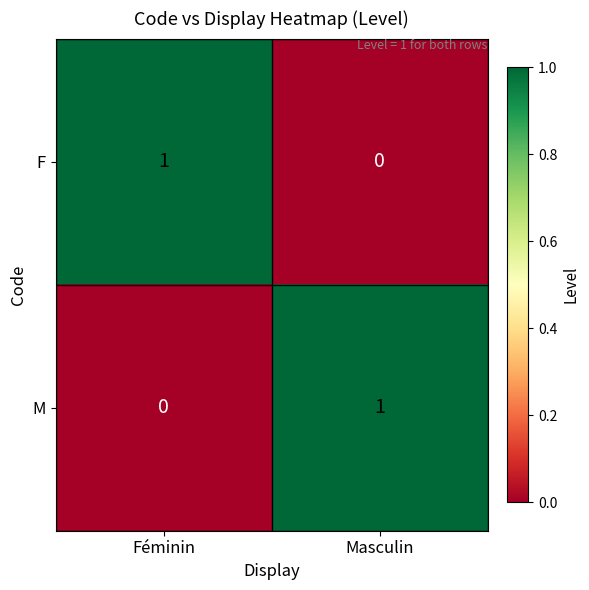

True or false: M has a value of 1 at Masculin.

True